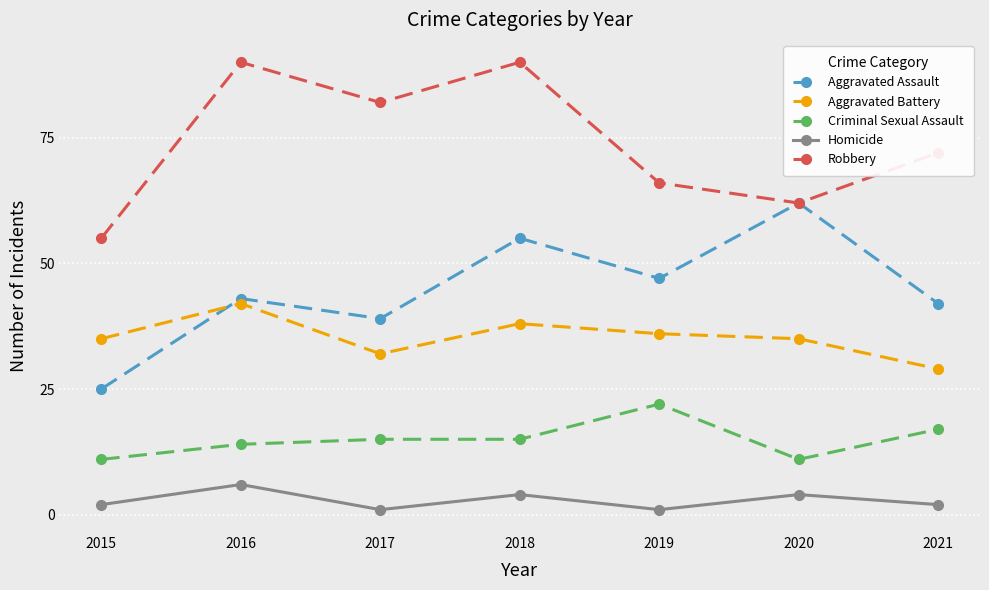

List the series in order of their peak value, lowest first.

Homicide, Criminal Sexual Assault, Aggravated Battery, Aggravated Assault, Robbery